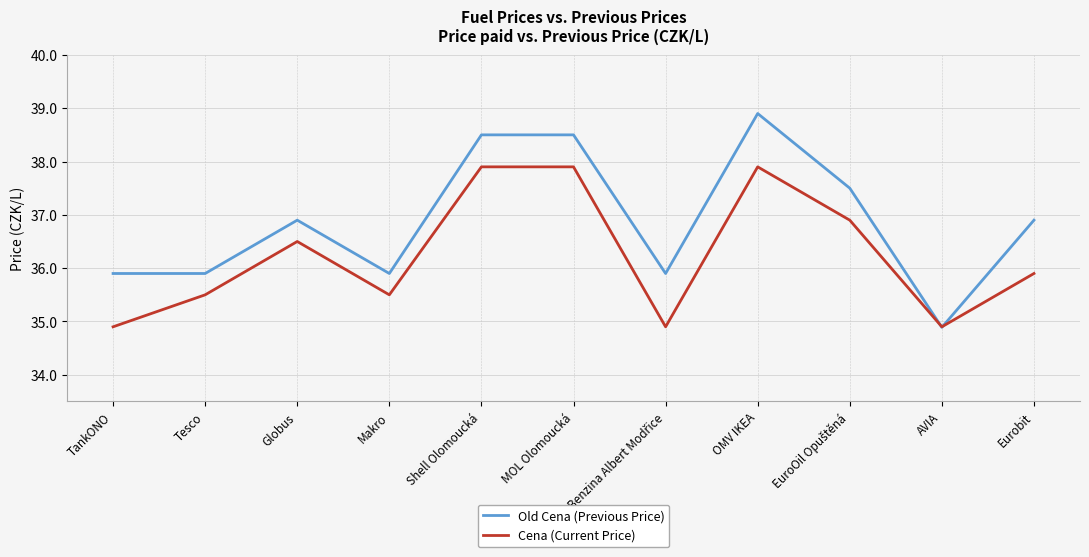

Count the number of categories in the chart.

11